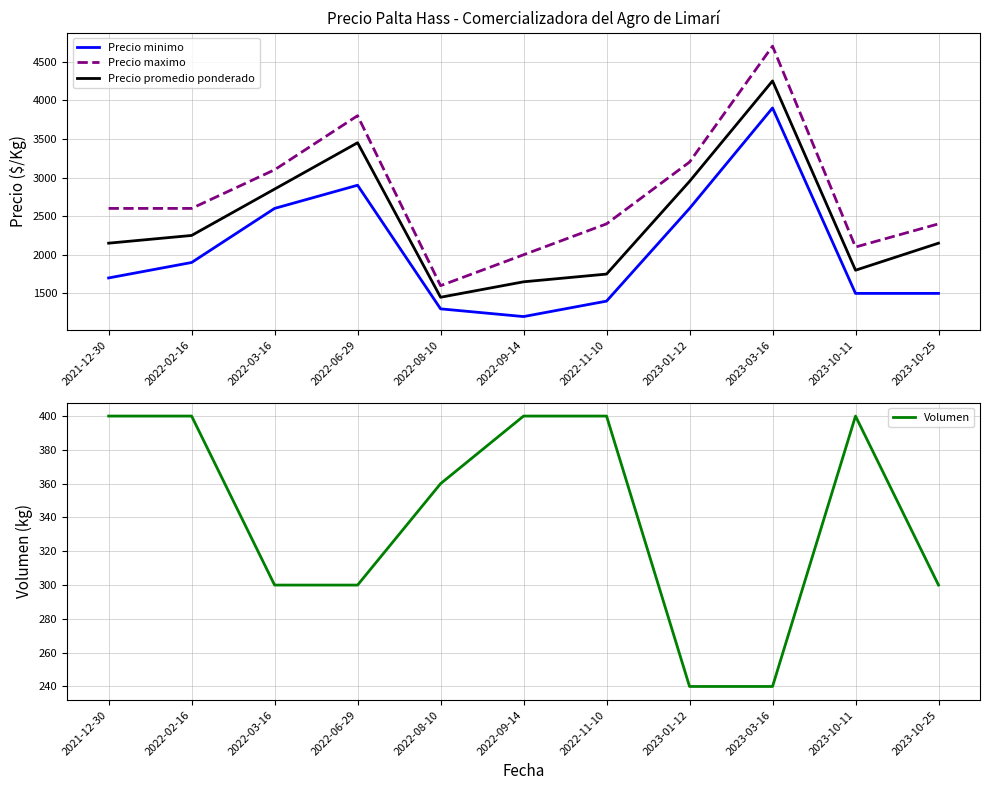

The value of Precio minimo at 2023-01-12 is 2600. True or false?

True